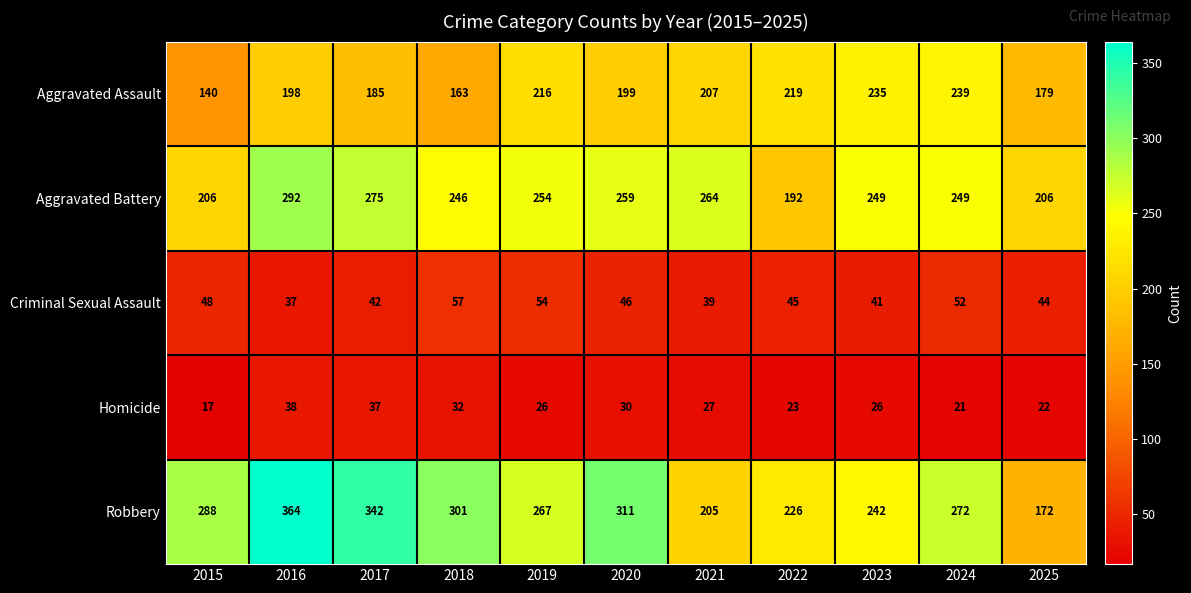

Which series has the largest total across all categories?

Robbery